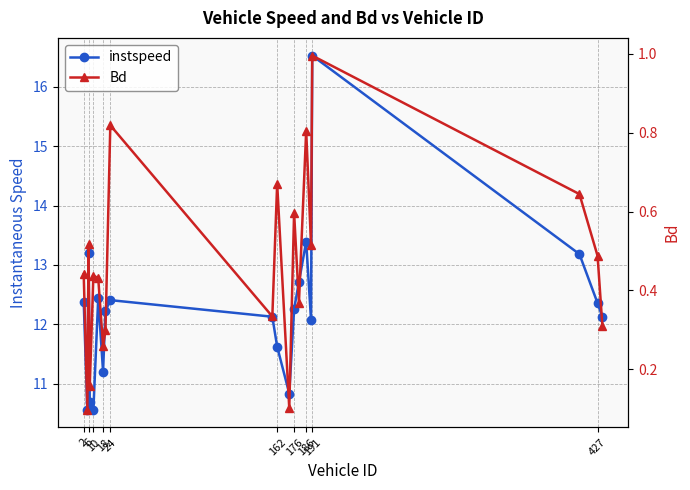

Which has a higher value, 10 or 2?

2